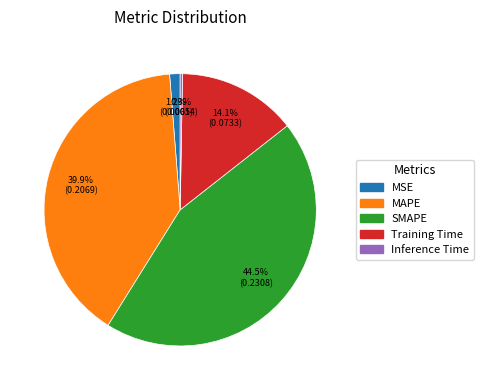

Does SMAPE account for over 50% of the chart?

No